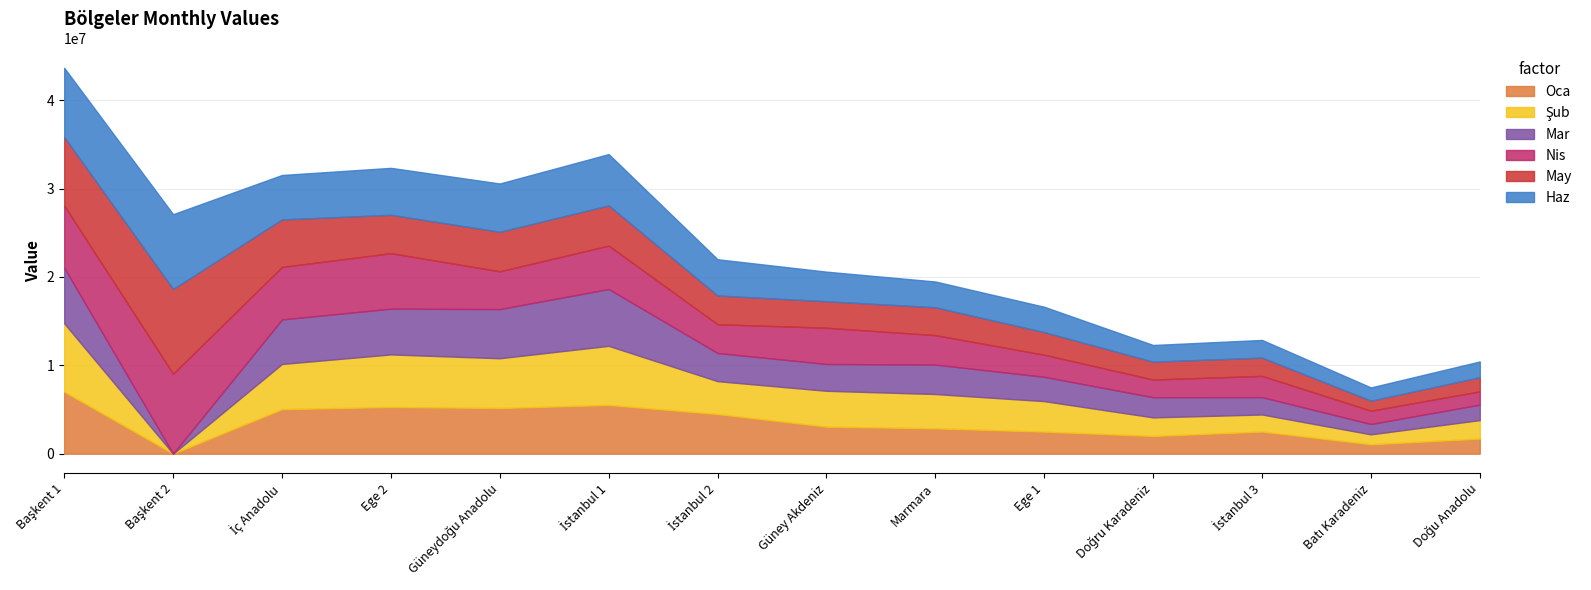

What is the label of the 9th point from the right?

İstanbul 1